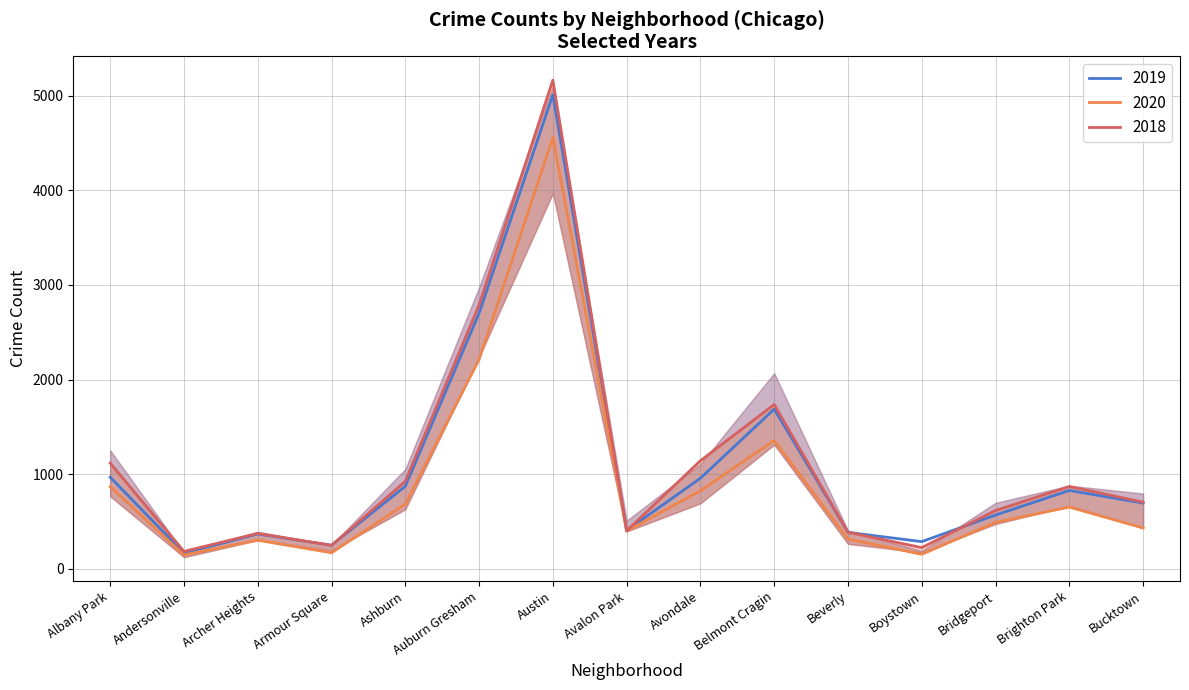

What is the value of the 2017 point at the 9th from the left?

1142